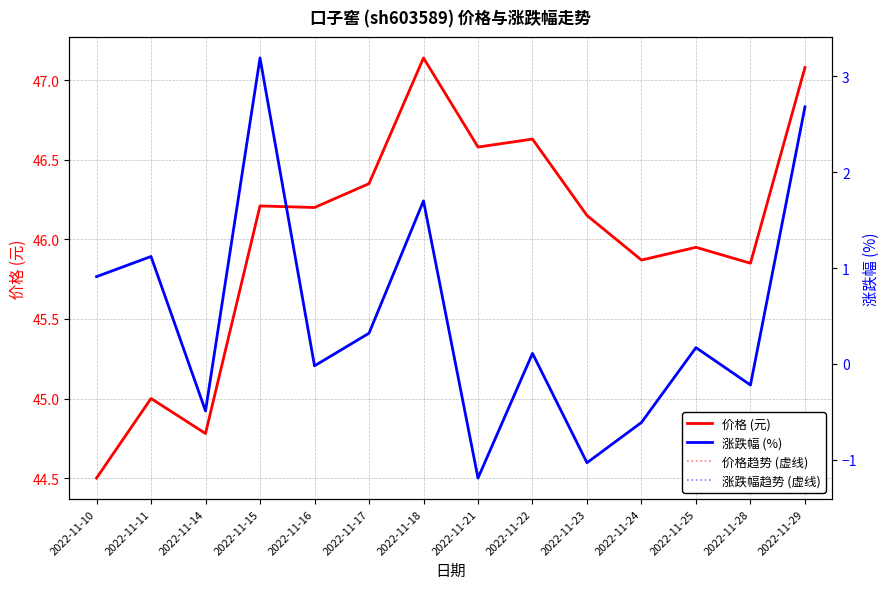

Where does the 涨跌幅趋势 (虚线) series first go above 0?

2022-11-10